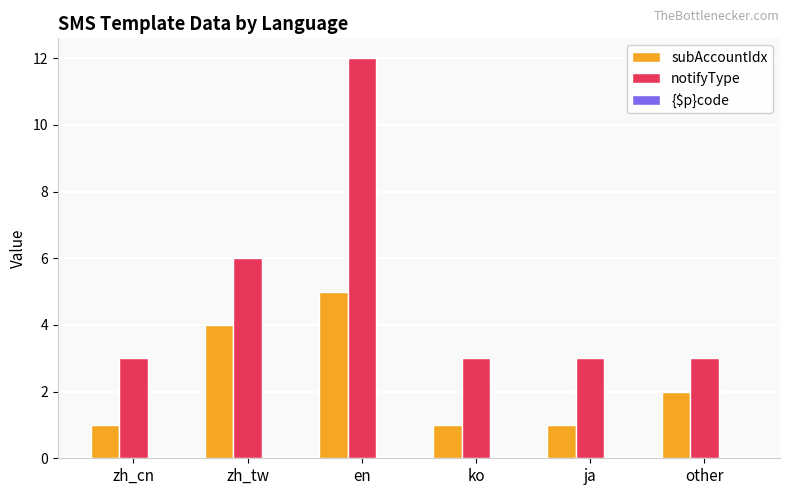

Which series has the largest total across all categories?

notifyType